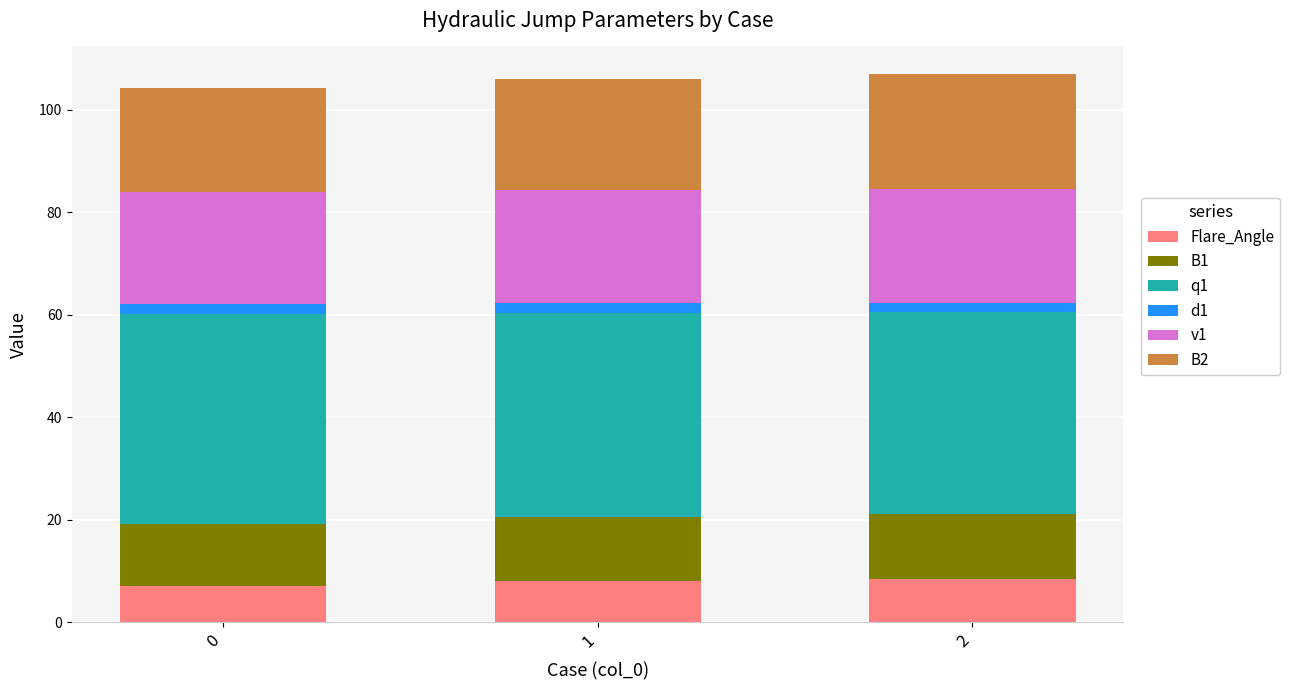

What is the sum of the Flare_Angle values at 0 and 1?

15.0